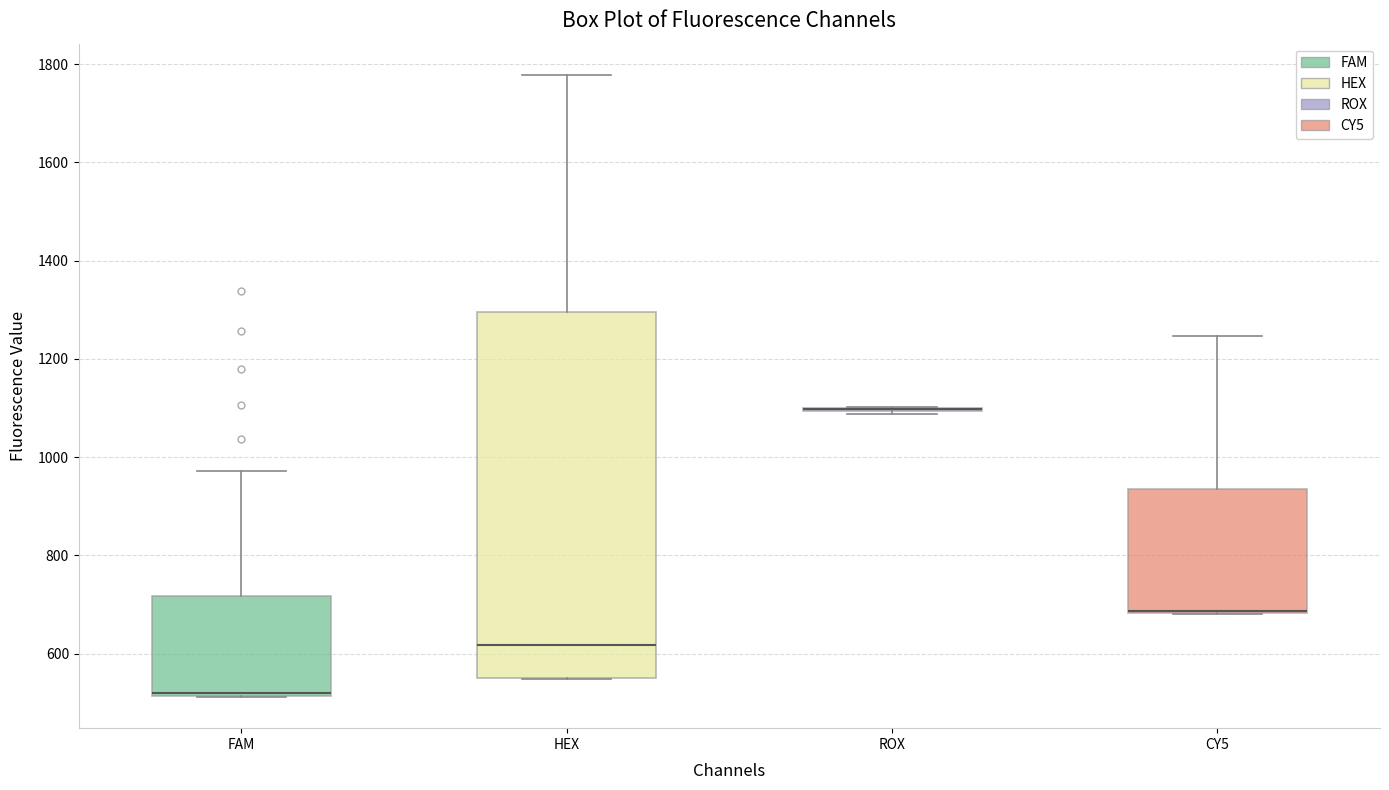

Reading left to right, read every box against the y-axis: the position of its median line, the range the box covers, and the ends of its whiskers. The values are not printed on the chart, so give them approximately, as read against the axis.

FAM: median 520 (drawn on the box's lower edge), box 520 to 720, whiskers 520 to 980
HEX: median 620, box 560 to 1300, whiskers 540 to 1780
ROX: box collapsed to a line at 1100, whiskers 1080 to 1100
CY5: median 680 (drawn on the box's lower edge), box 680 to 940, whiskers 680 to 1240